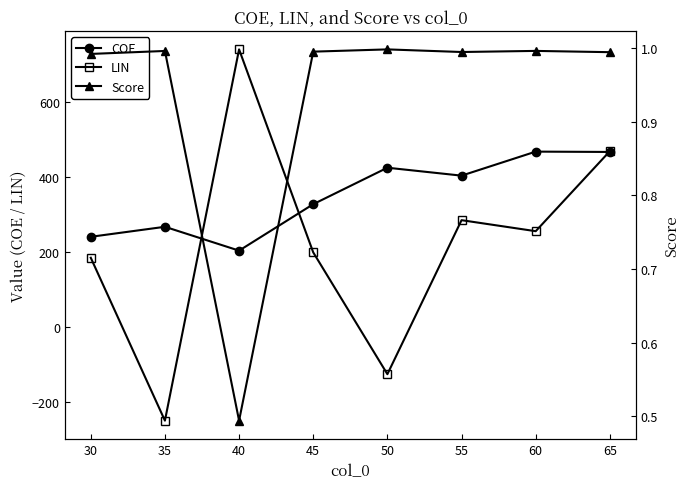

What is the value of the LIN point at the 2nd from the left?

-249.1